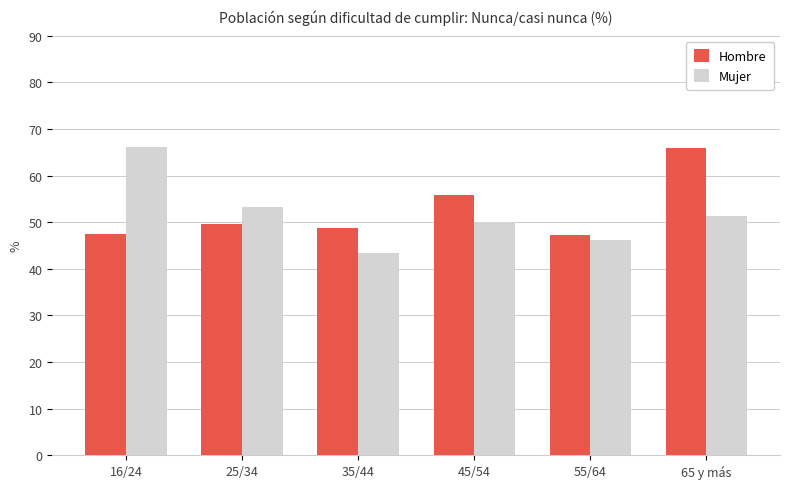

What is the sum of the Hombre values at 35/44 and 55/64?

95.8